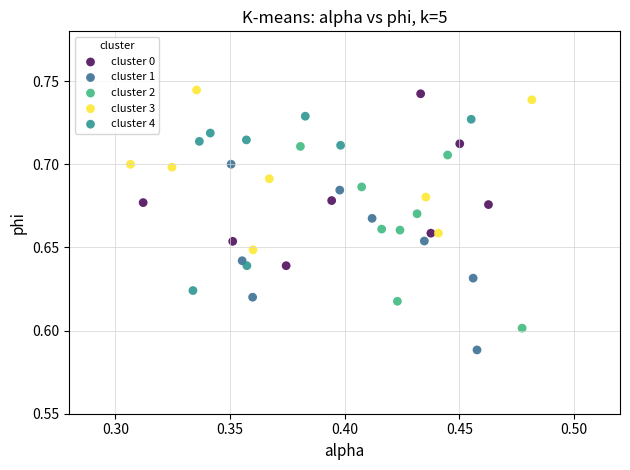

Which series contains the lowest Y value?

cluster 1